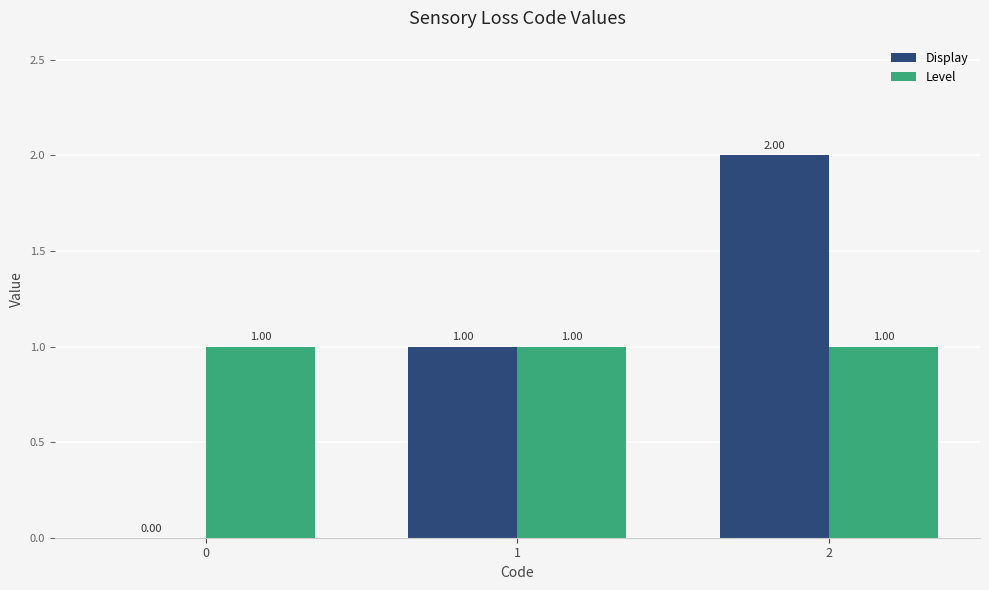

What is the sum of all Level values?

3